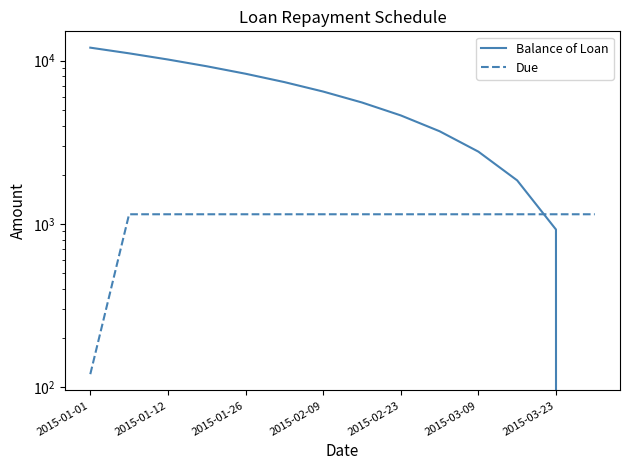

Reading left to right, what are all the values shown in this chart?

Balance of Loan: 12000.0	11076.9	10153.8	9230.8	8307.7	7384.6	6461.5	5538.4	4615.4	3692.3	2769.2	1846.1	923.0	0.0
Due: 120.0	1144.6	1144.6	1144.6	1144.6	1144.6	1144.6	1144.6	1144.6	1144.6	1144.6	1144.6	1144.6	1144.6